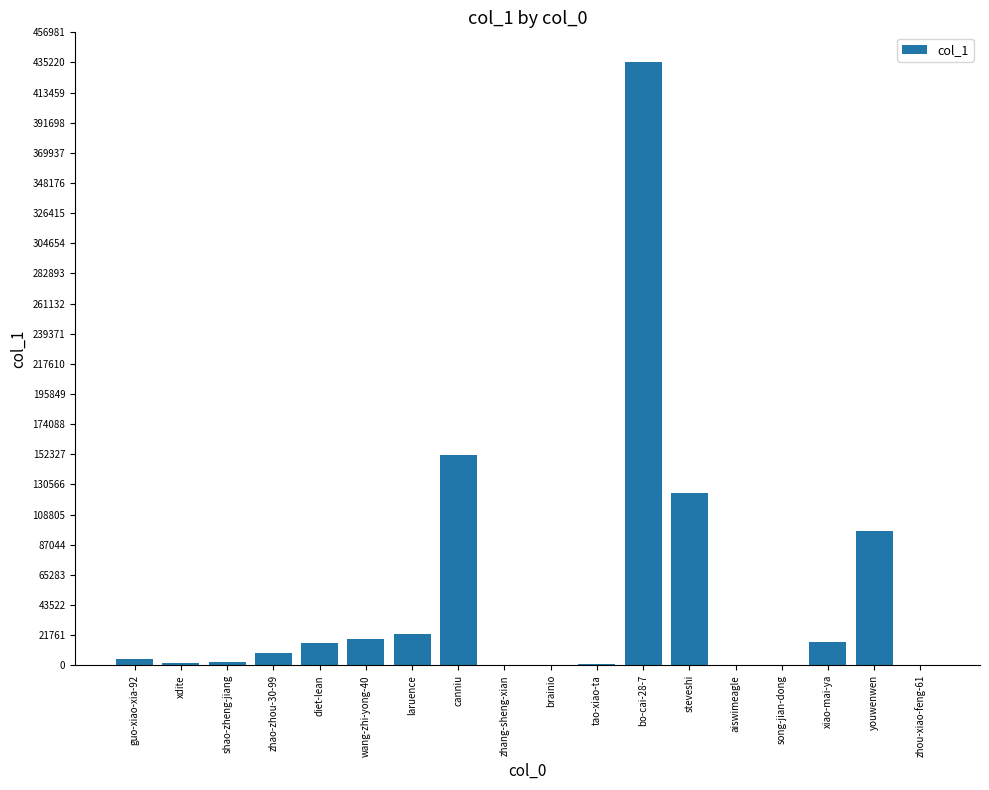

What is the maximum value shown in the chart?

435222